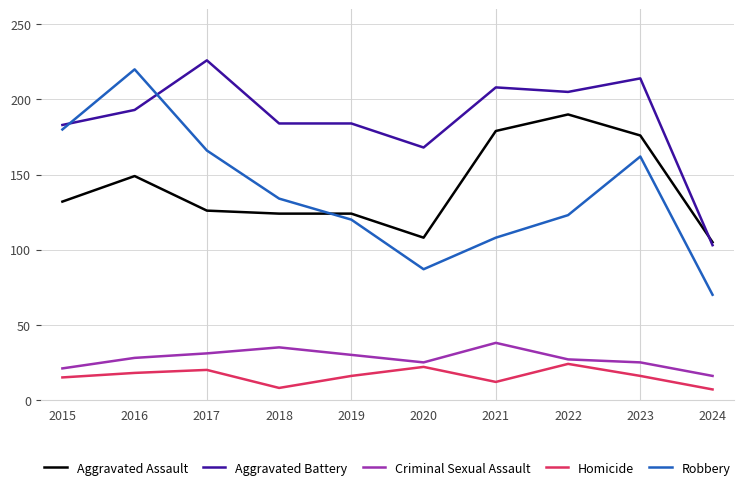

Is it true that Homicide equals 5 at 2020?

False